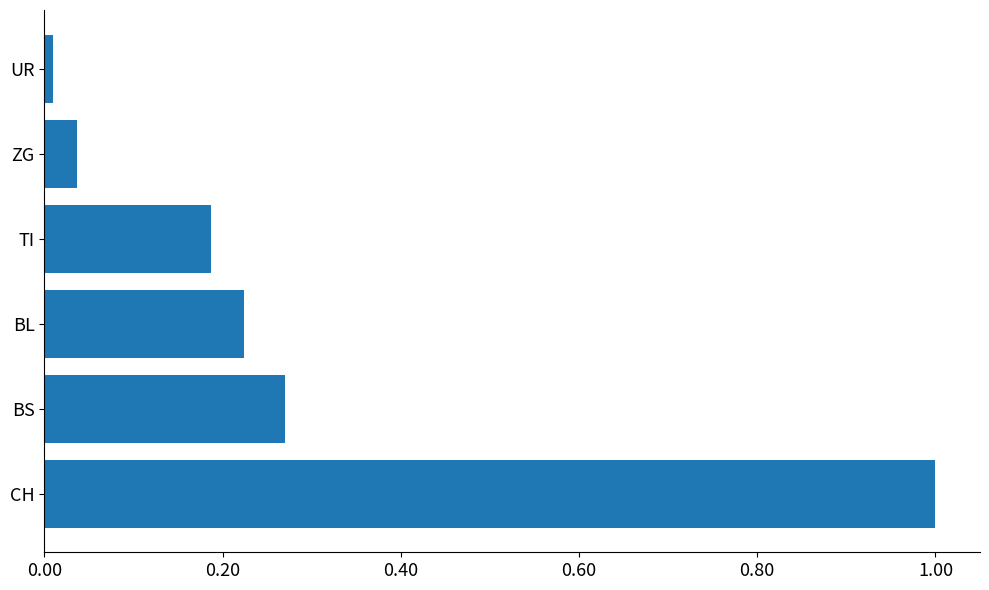

Rank the categories by value from lowest to highest.

UR, ZG, TI, BL, BS, CH